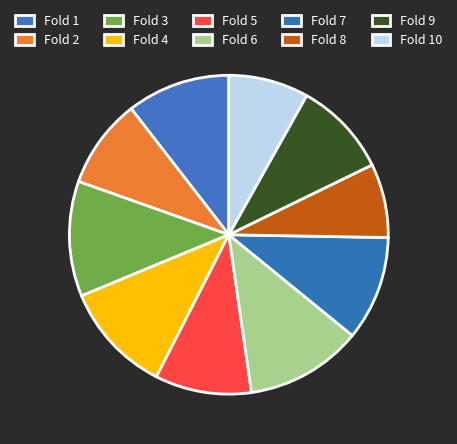

What percentage do Fold 4 and Fold 10 together represent?

19.4%